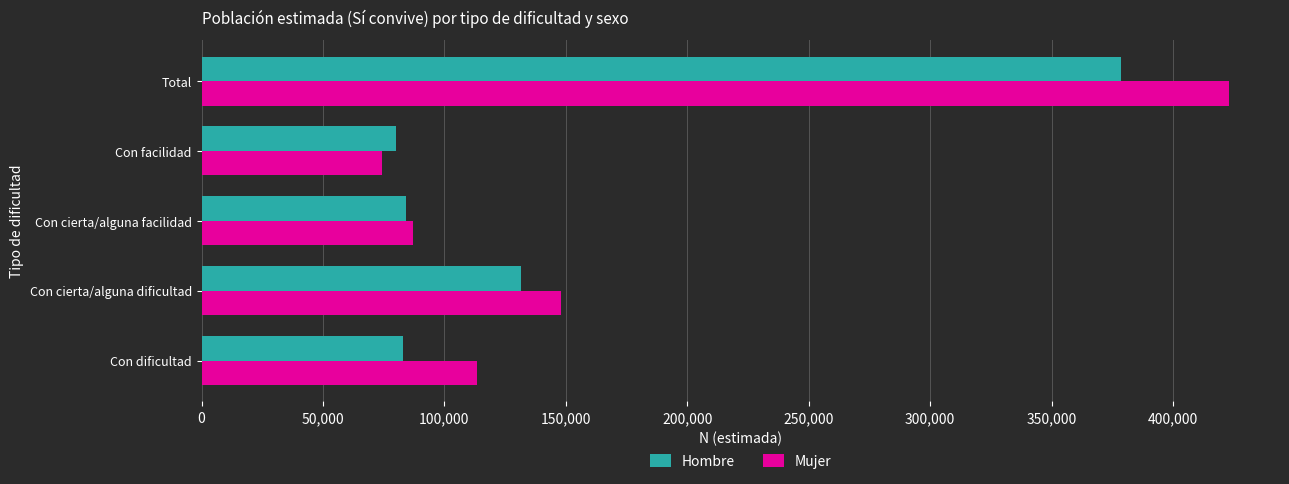

Where is Mujer nearest to the value 248598?

Con cierta/alguna dificultad